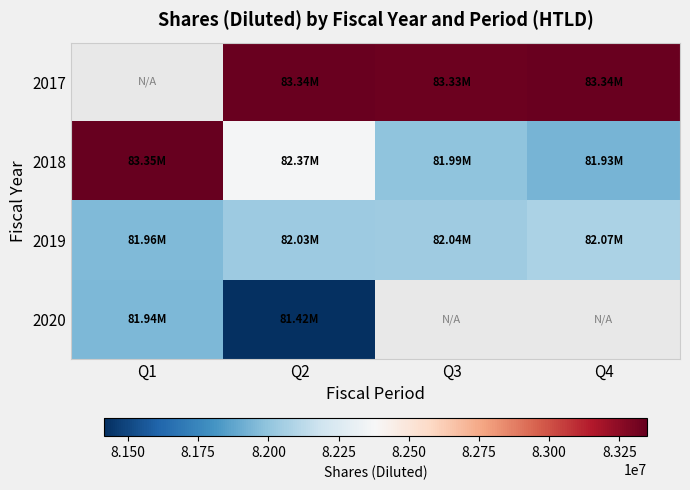

Where does the 2019 series first go above 82040000?

Q4